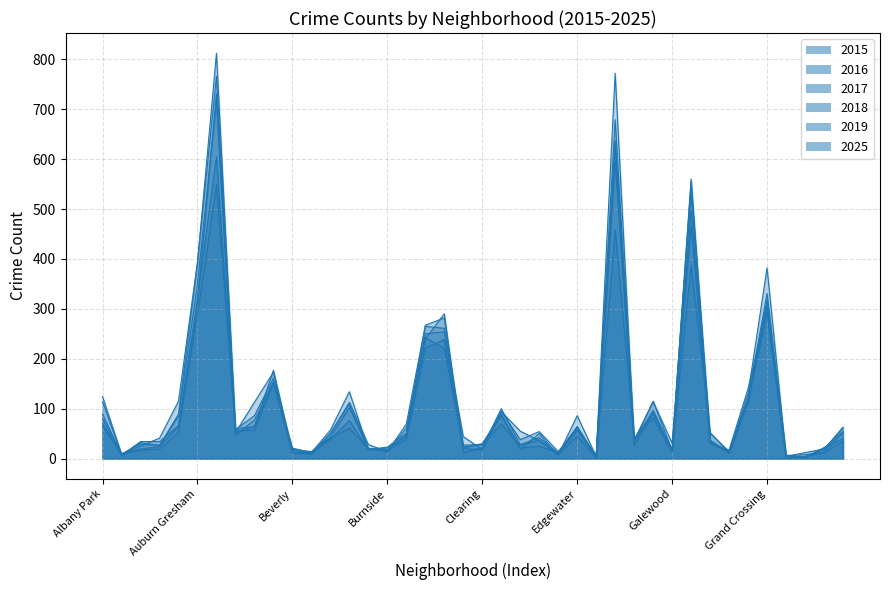

What is the sum of all 2019 values?

4263